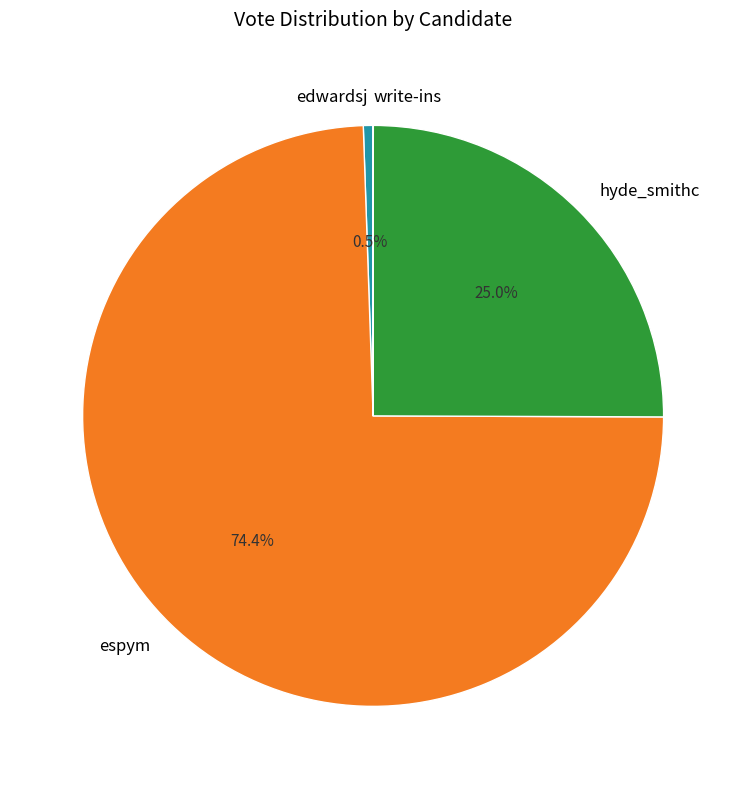

Is the sum of espym and hyde_smithc greater than half?

Yes